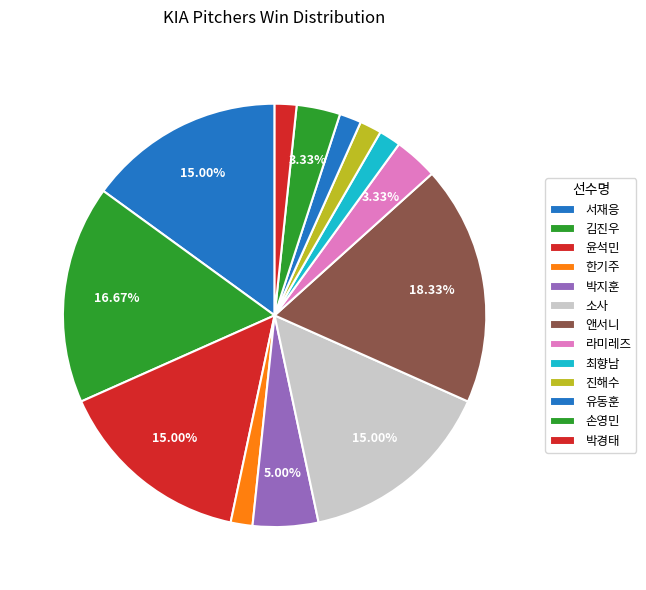

How many slices are in this pie chart?

13